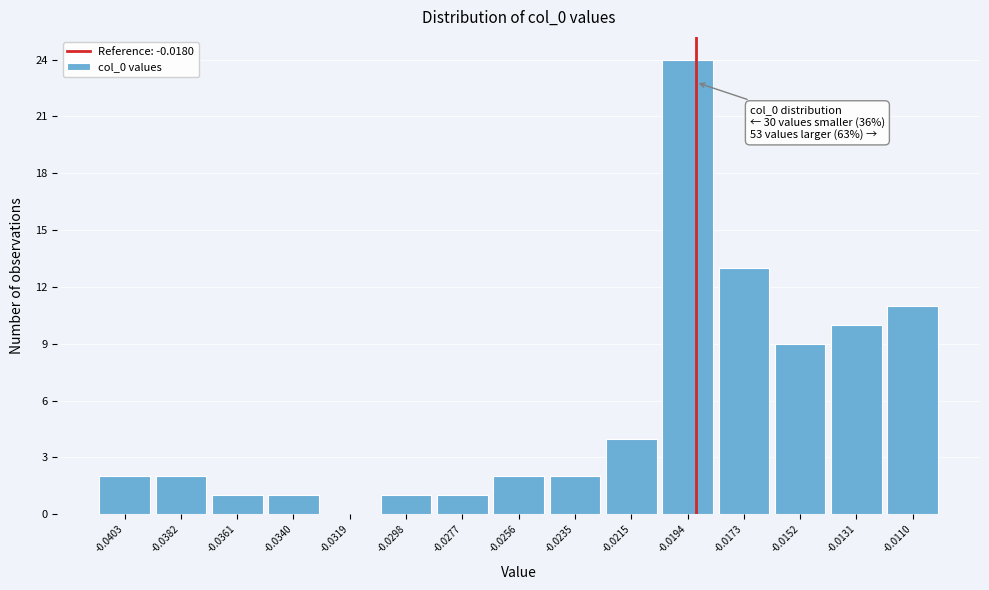

Reading left to right, what are all the values shown in this chart?

-0.0403=2	-0.0382=2	-0.0361=1	-0.0340=1	-0.0319=0	-0.0298=1	-0.0277=1	-0.0256=2	-0.0235=2	-0.0215=4	-0.0194=24	-0.0173=13	-0.0152=9	-0.0131=10	-0.0110=11